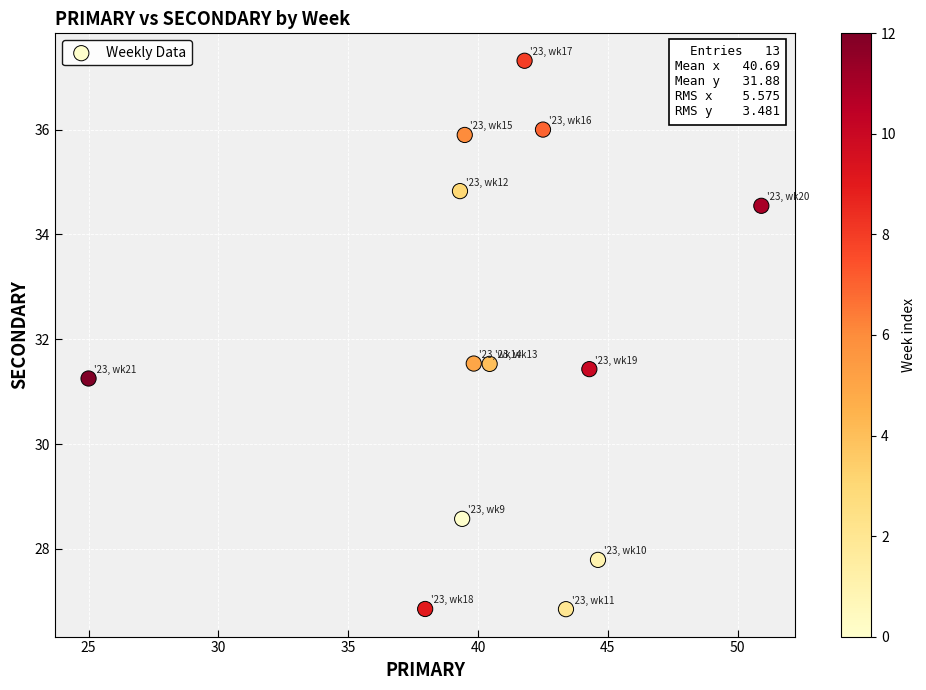

What is the range of X values (max minus min)?

25.9